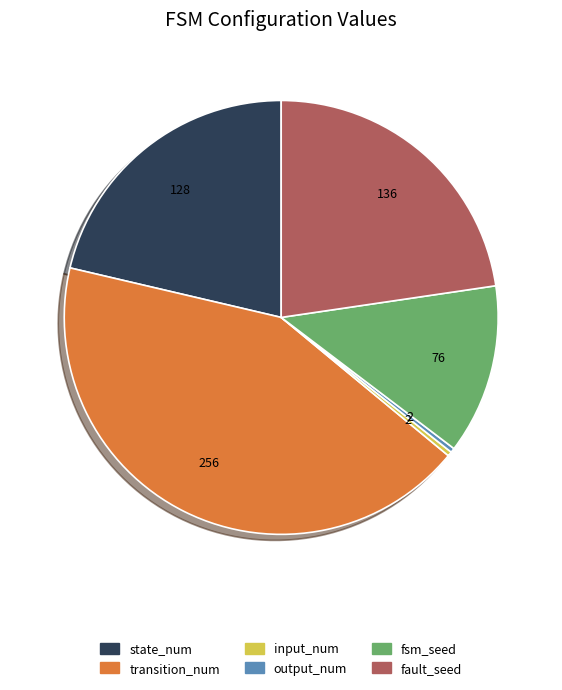

What is the ratio of the value at fsm_seed to the value at fault_seed?

0.6